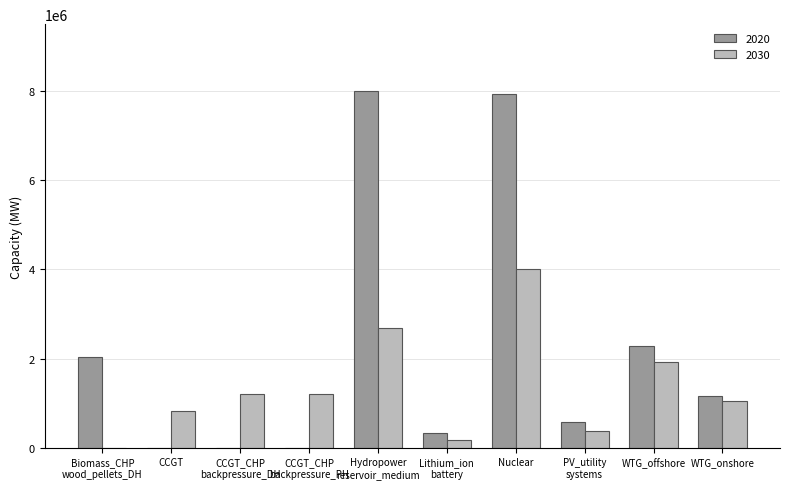

At which label does 2030 reach its peak?

Nuclear